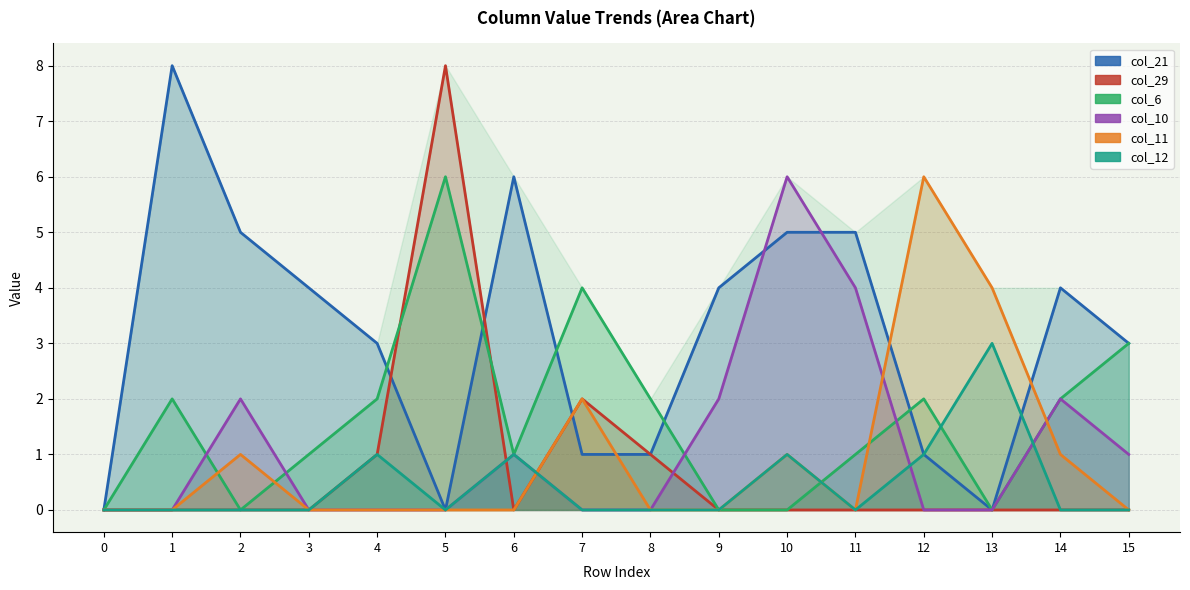

What is the difference between the highest and lowest values at 9?

4